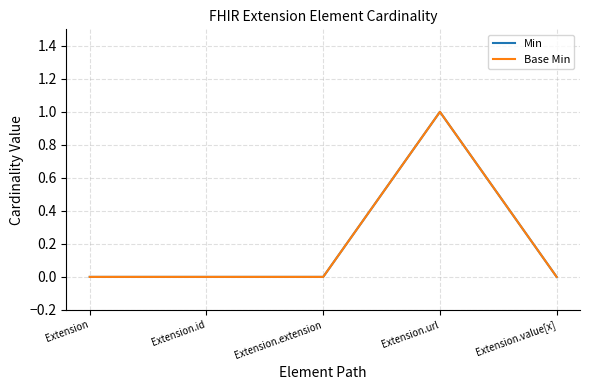

Between Extension.id and Extension.value[x], which is larger?

Extension.id